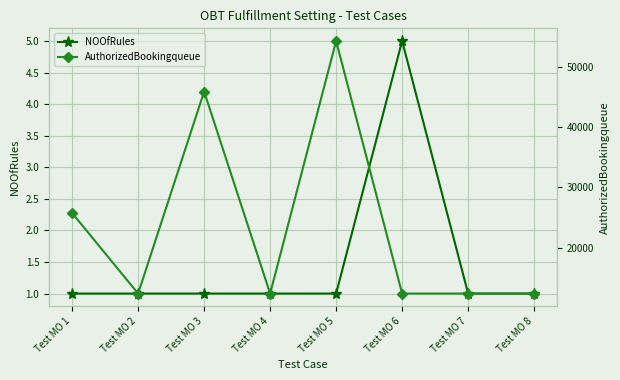

What is the sum of all NOOfRules values?

12